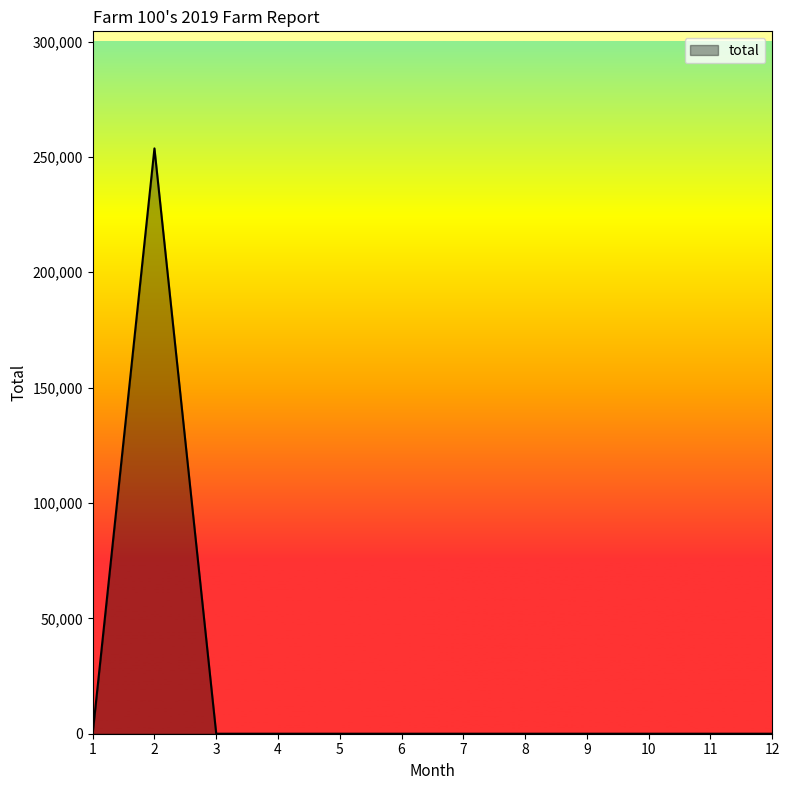

What is the greatest value displayed?

253680